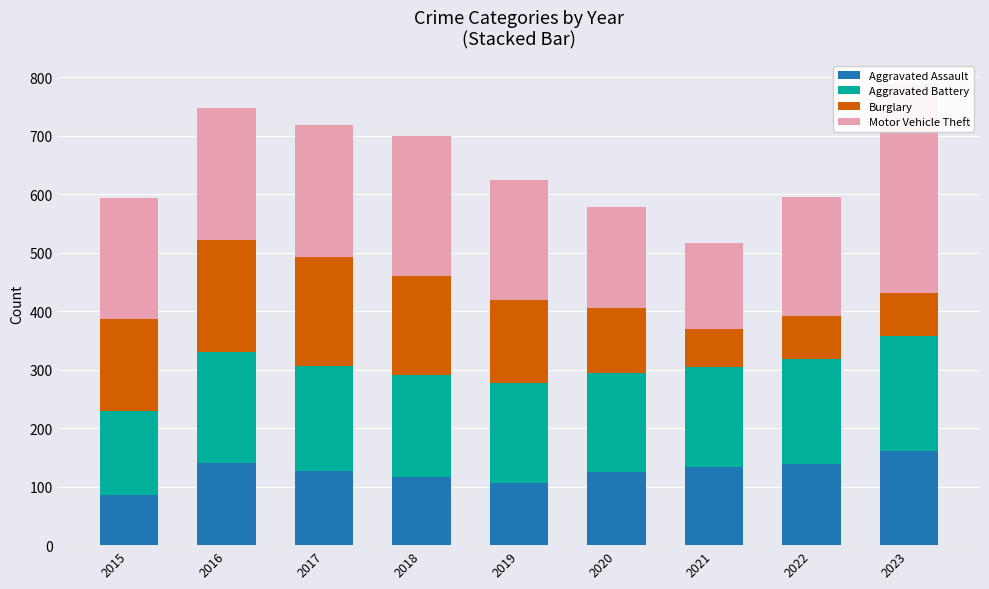

What is the value of the Aggravated Battery bar at the 7th from the left?

170